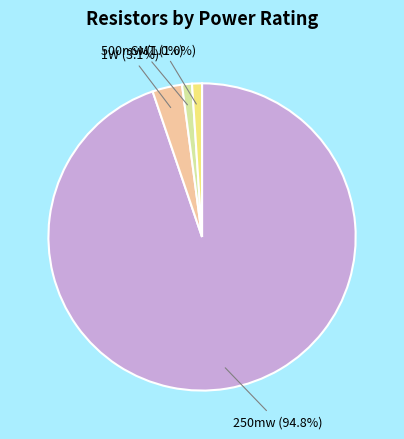

What is the largest slice in the pie chart?

250mw